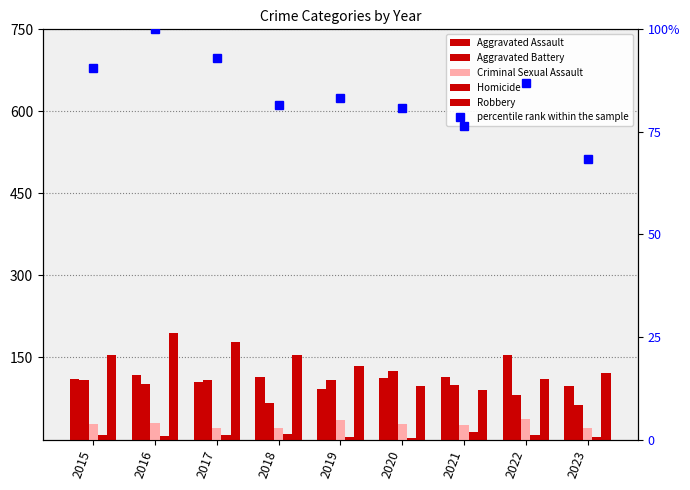

Where is Aggravated Battery nearest to the value 94?

2021